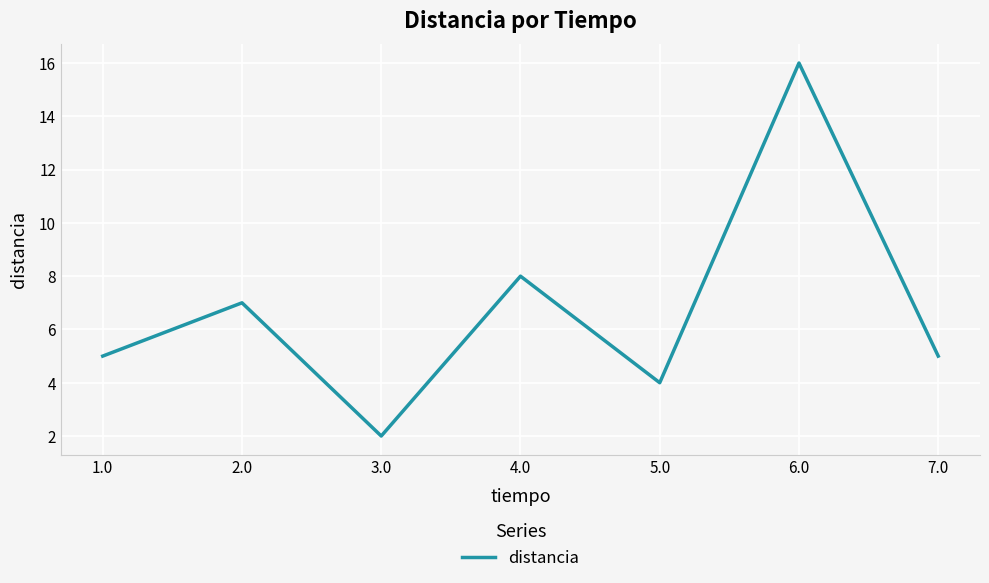

Which category has the lowest value across all series?

3.0